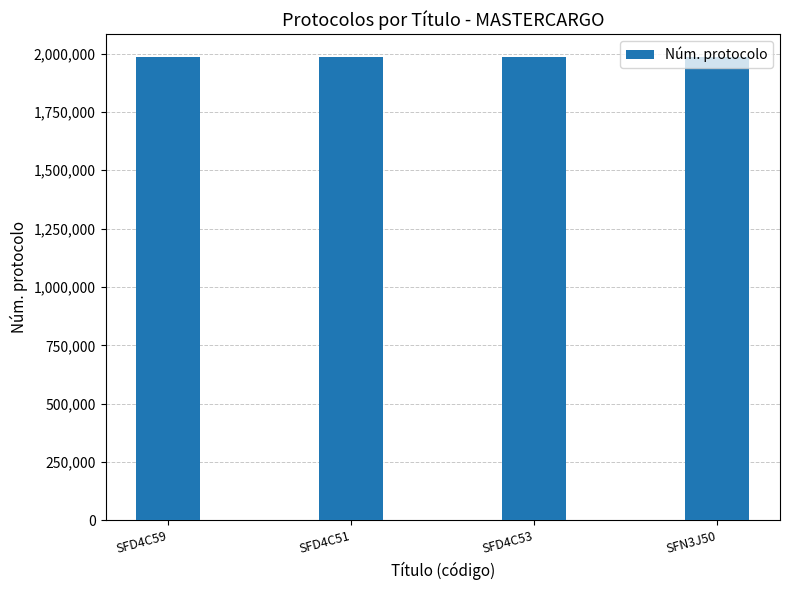

What is the difference between the values at SFD4C59 and SFN3J50?

8